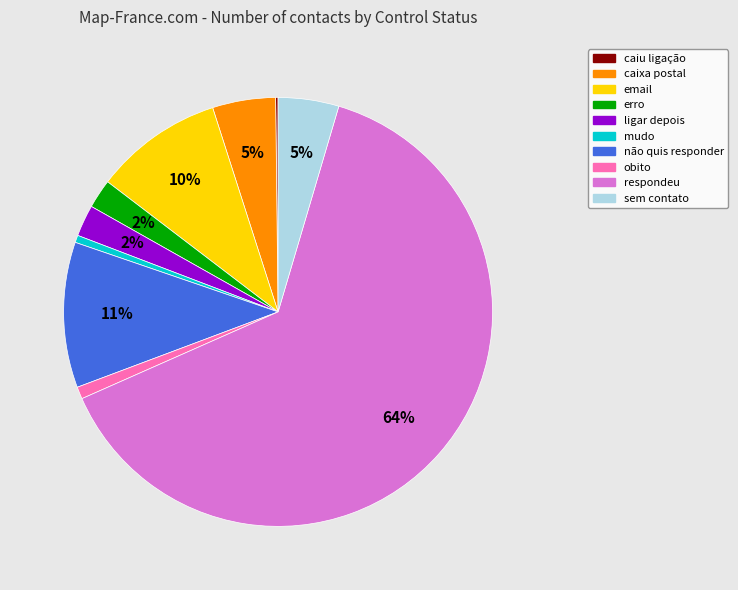

What is the largest slice in the pie chart?

respondeu